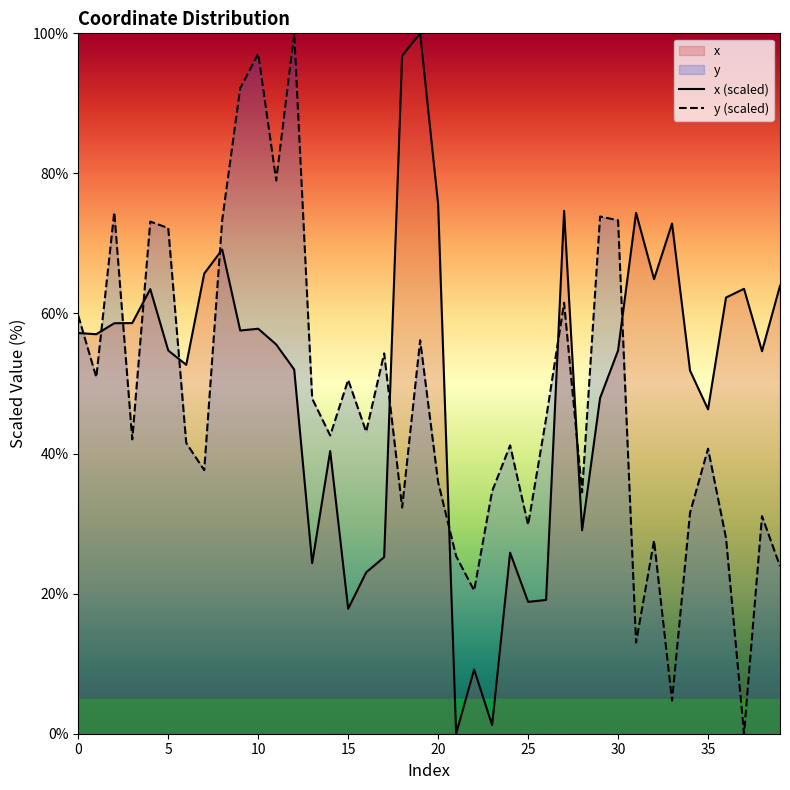

What is the average value of the x (scaled) series?

50.0